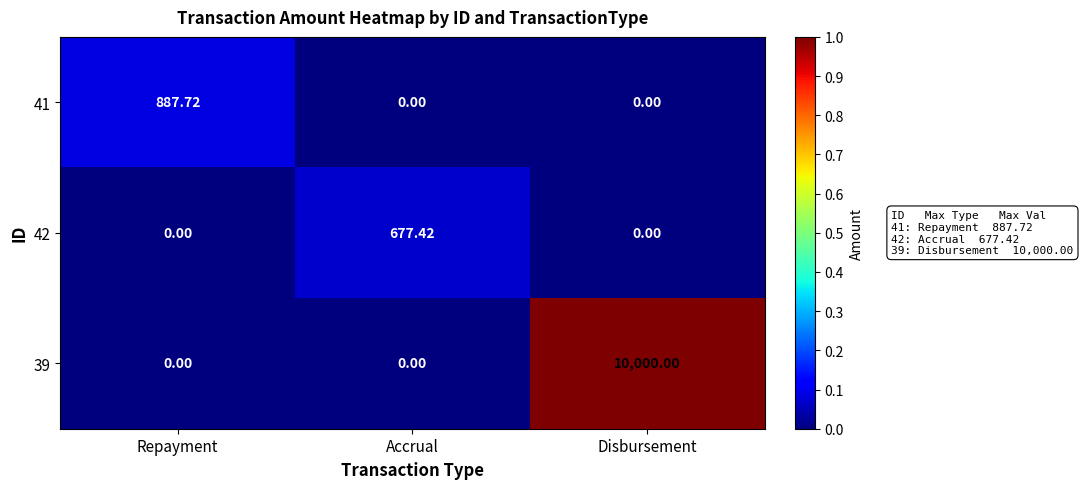

Which label corresponds to the largest value in the chart?

Disbursement